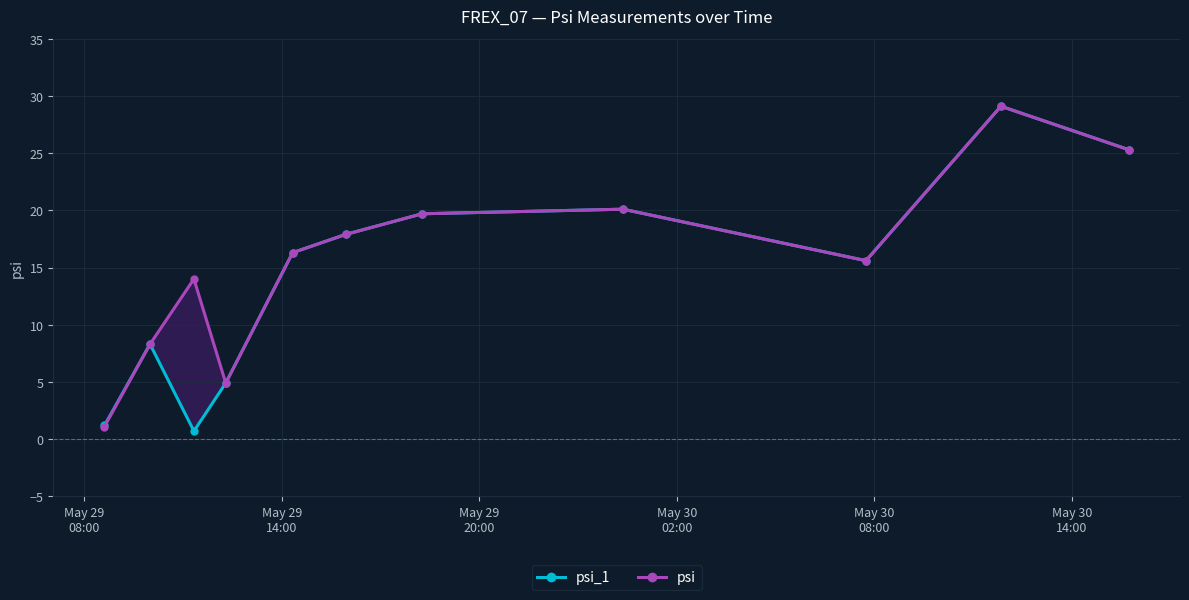

What is the maximum value shown in the chart?

29.1